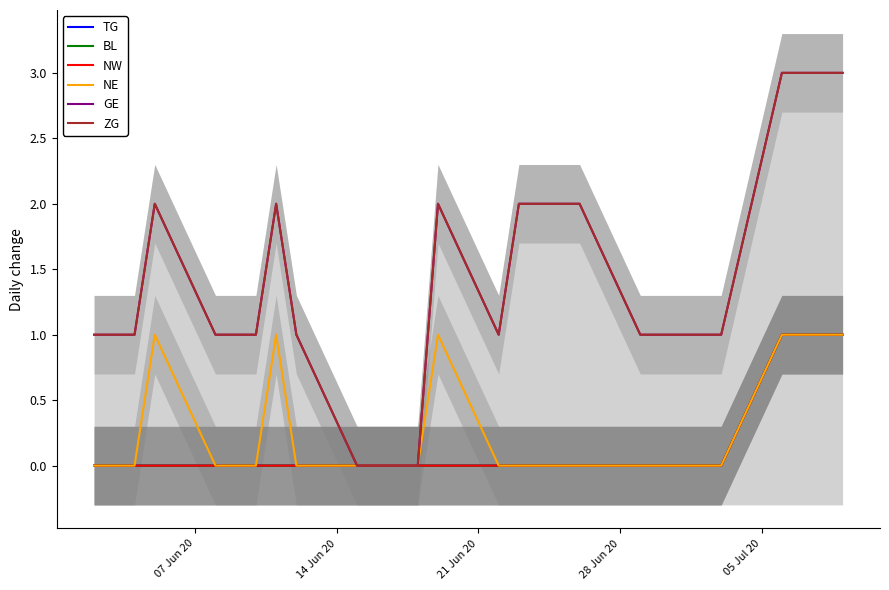

Rank the series at 14 Jun 20 from lowest to highest value.

TG, BL, NW, NE, GE, ZG